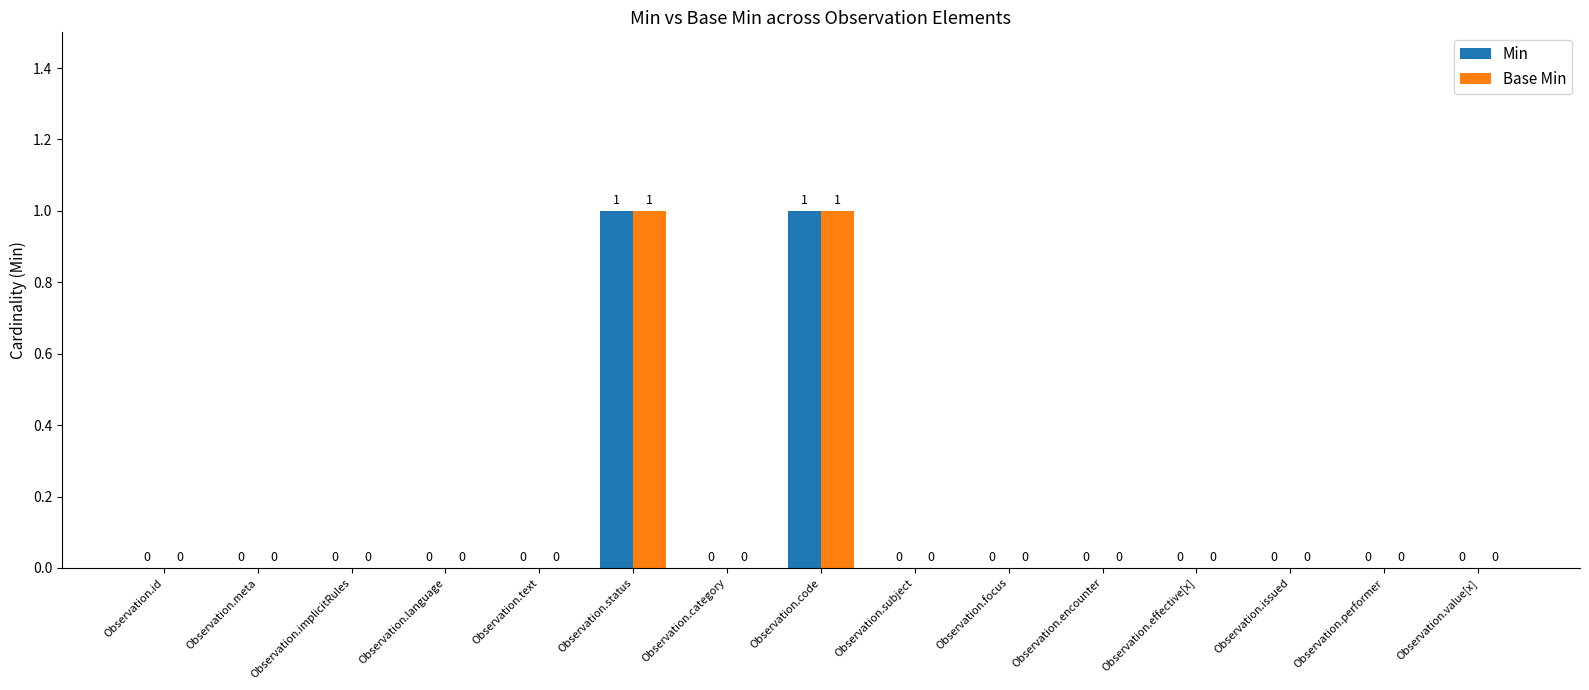

Is the value of Base Min at Observation.status greater than the value of Min at Observation.language?

Yes